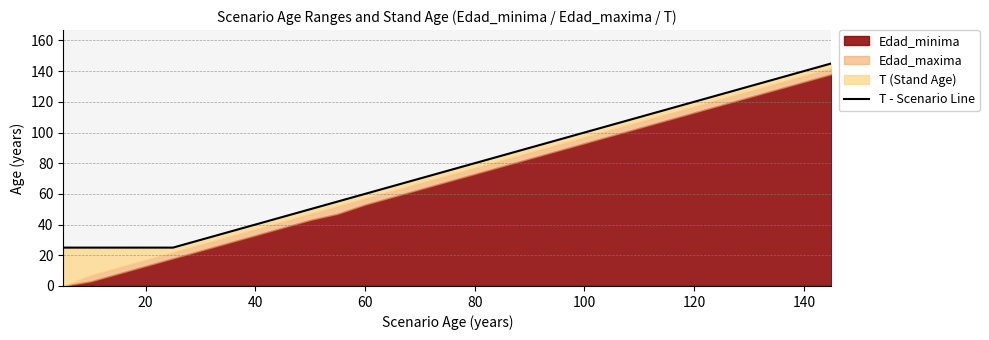

Count the number of values greater than 75.

14